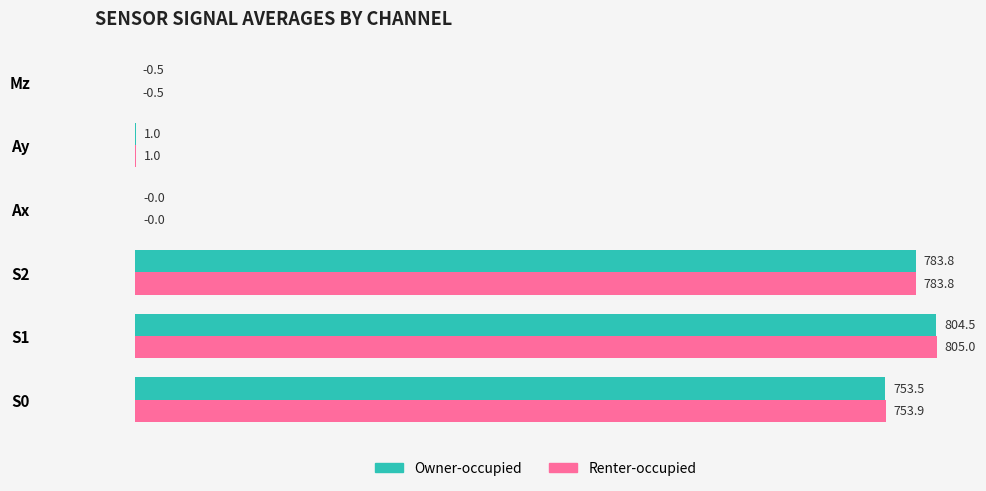

The value of Owner-occupied at Mz is -0.5. True or false?

True